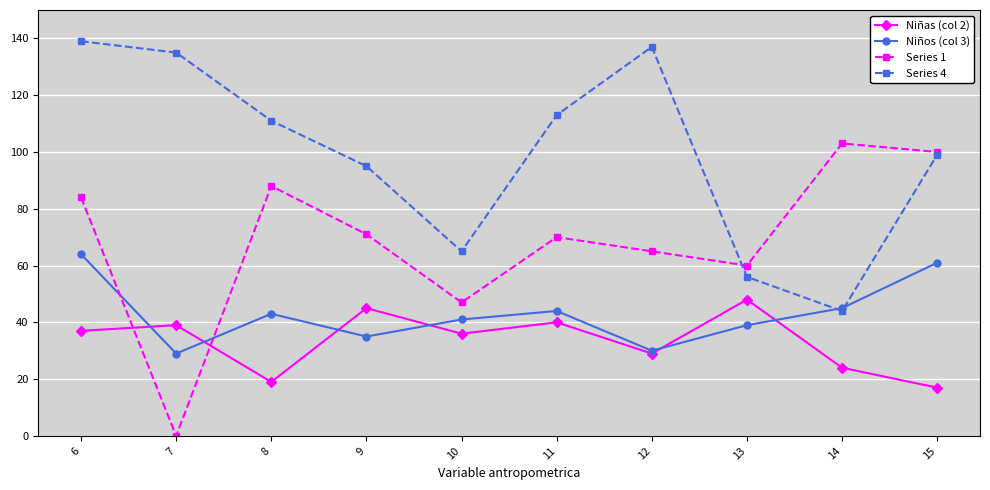

Count the number of data series in this chart.

4